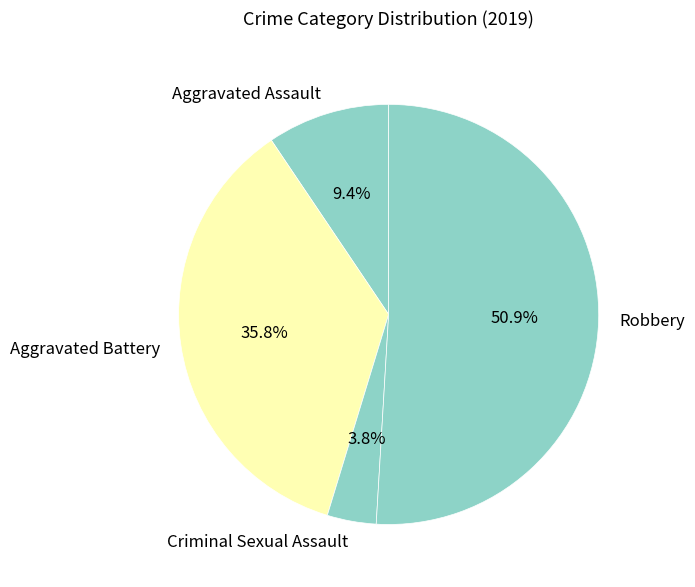

To the nearest percent, what is the difference between the Aggravated Battery and Criminal Sexual Assault slice percentages?

32%